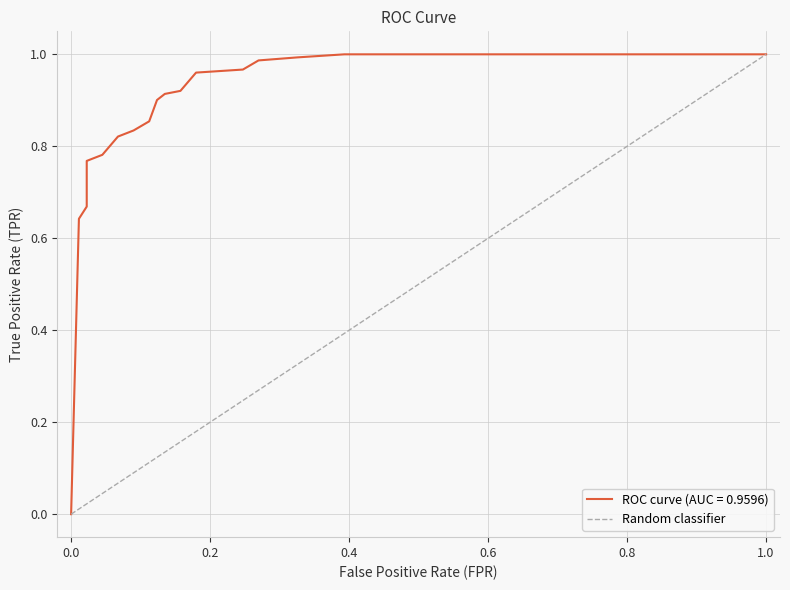

What is the greatest value displayed?

1